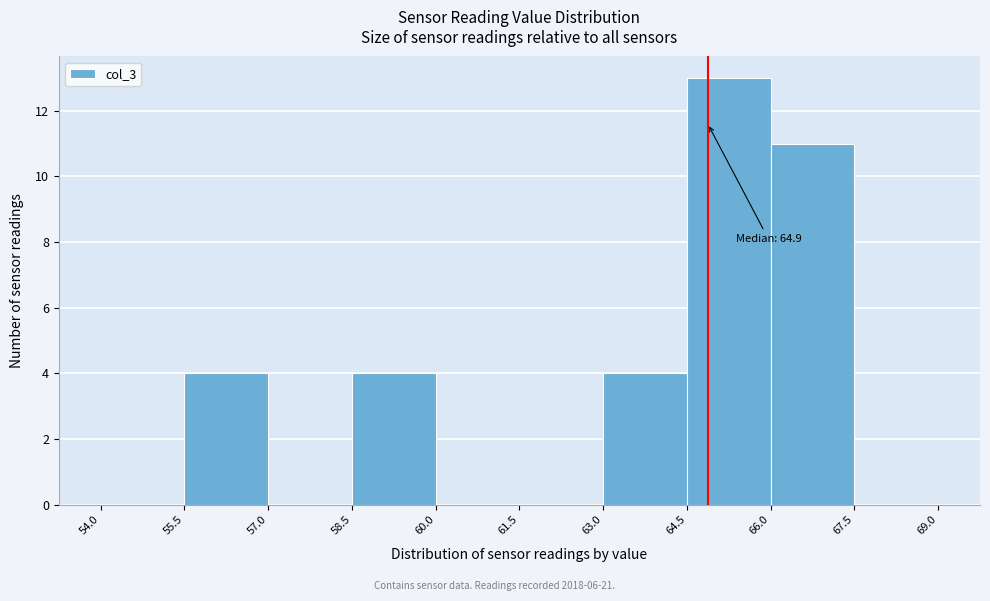

Which range on the x-axis has the tallest bar?

64.5 to 66.0